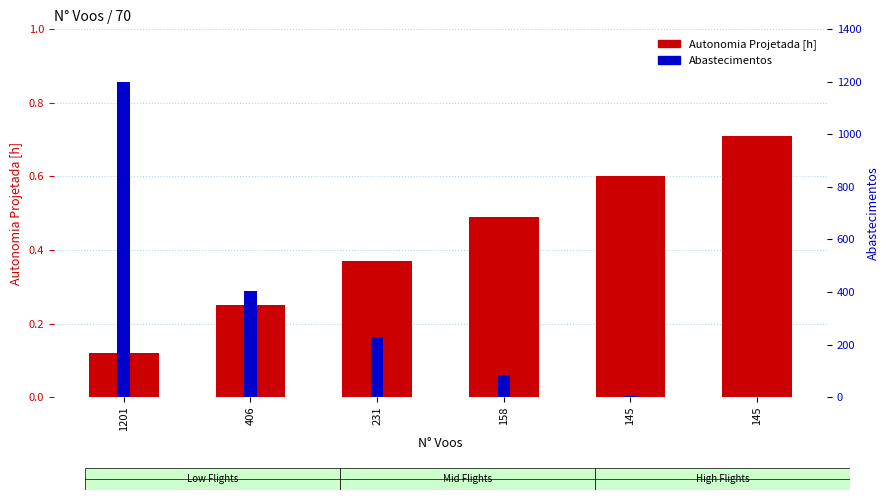

What is the difference between the highest and lowest values at 158?

85.5